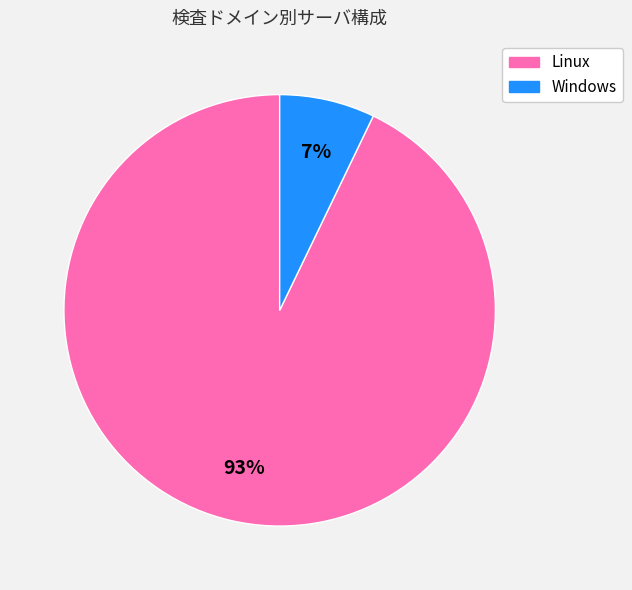

Is the sum of Linux and Windows greater than half?

Yes